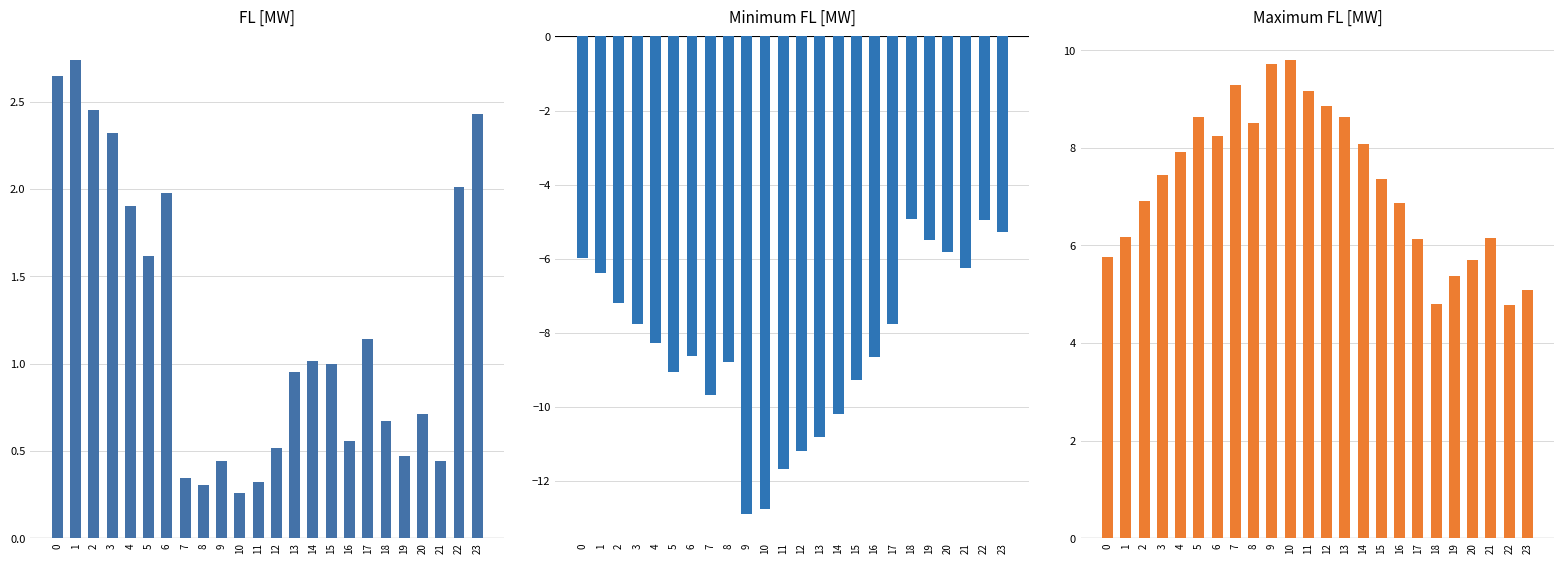

How many values in the Maximum FL [MW] series are below 7?

11